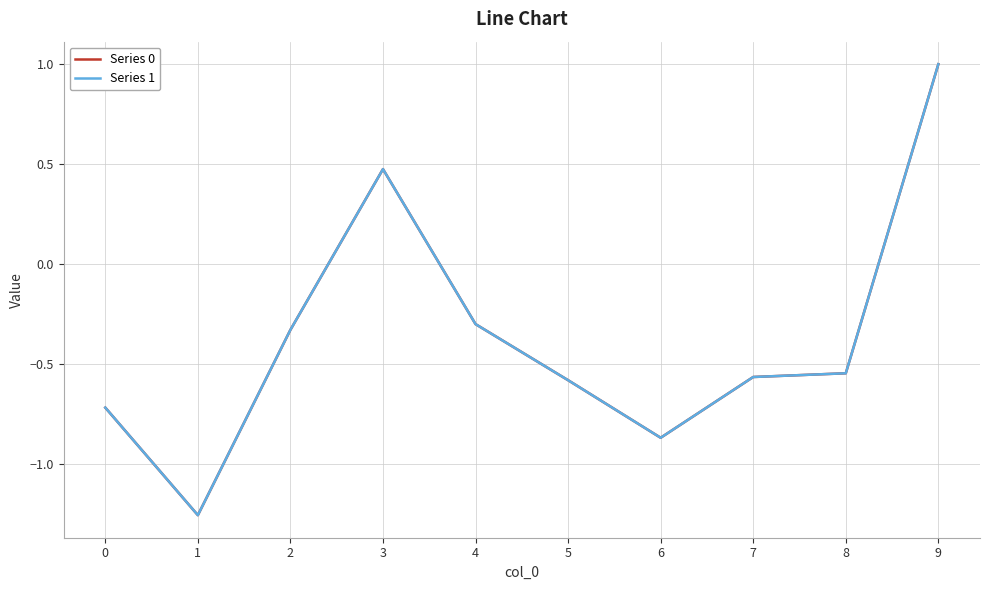

Where is Series 0 nearest to the value 0?

4